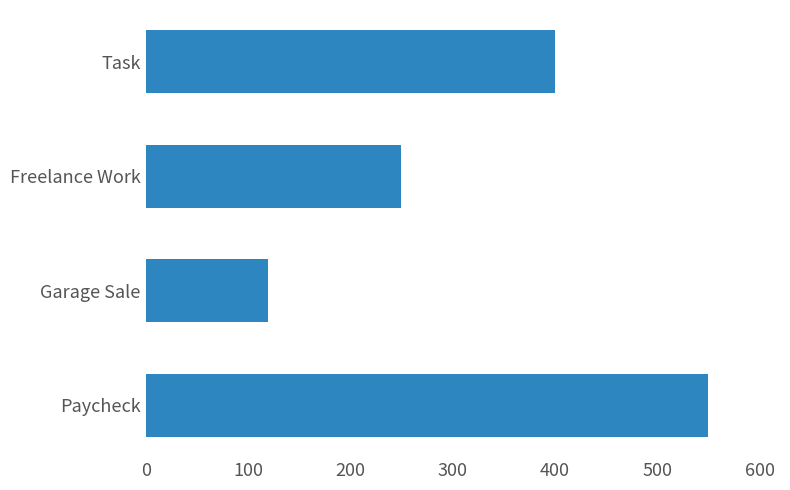

List the labels in order of value, smallest first.

Garage Sale, Freelance Work, Task, Paycheck